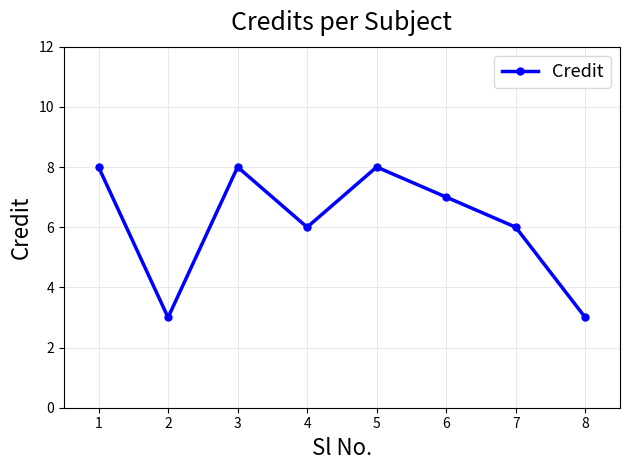

What is the difference between the second highest and minimum values?

5